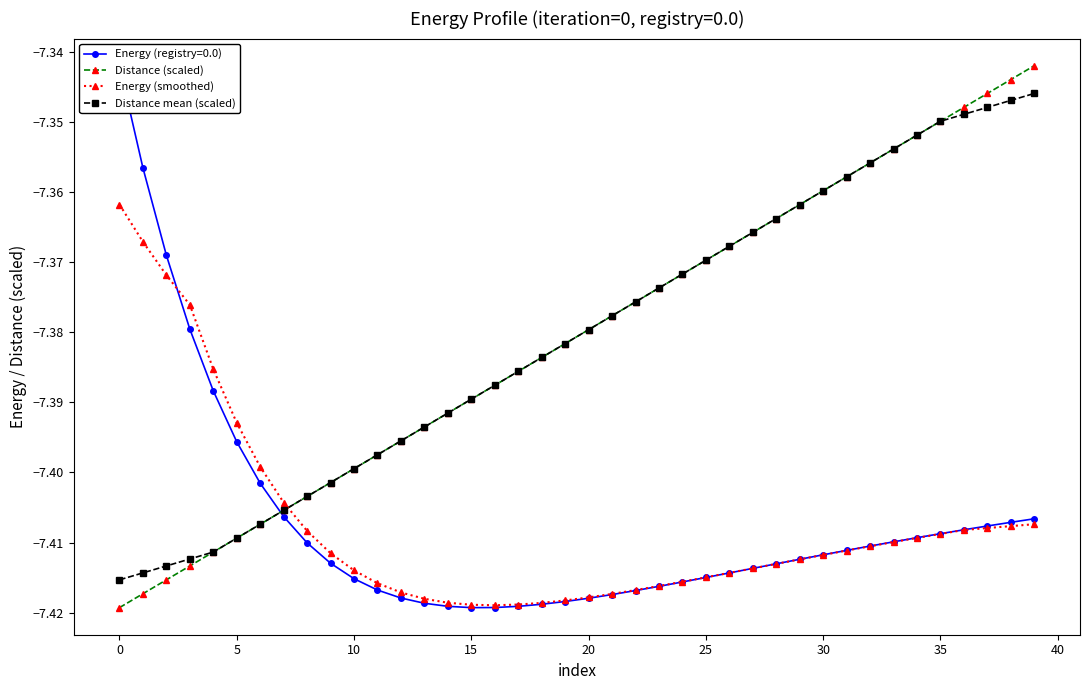

Is it true that Distance (scaled) equals -4.7 at 11?

False